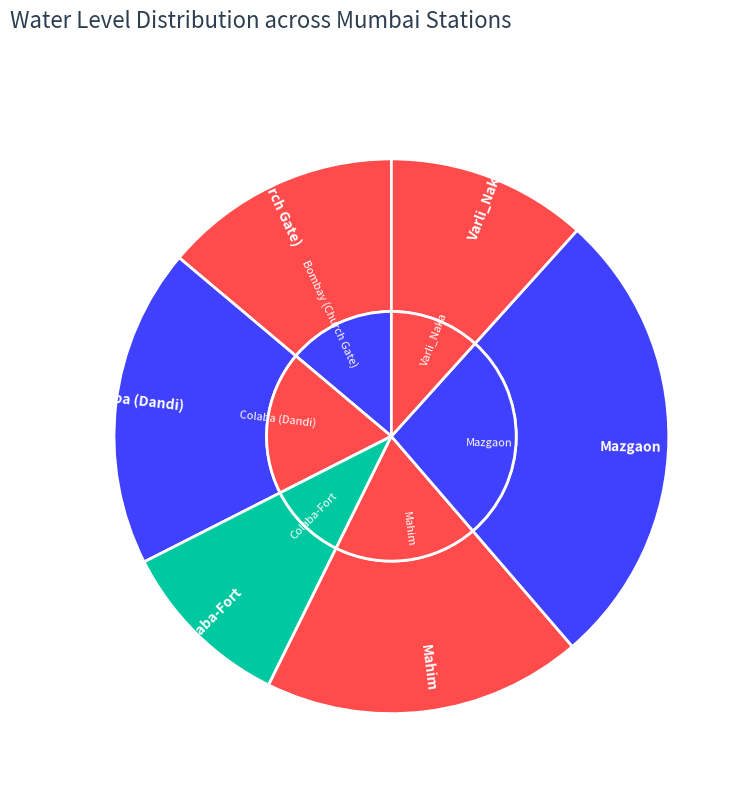

How many slices are in this pie chart?

6